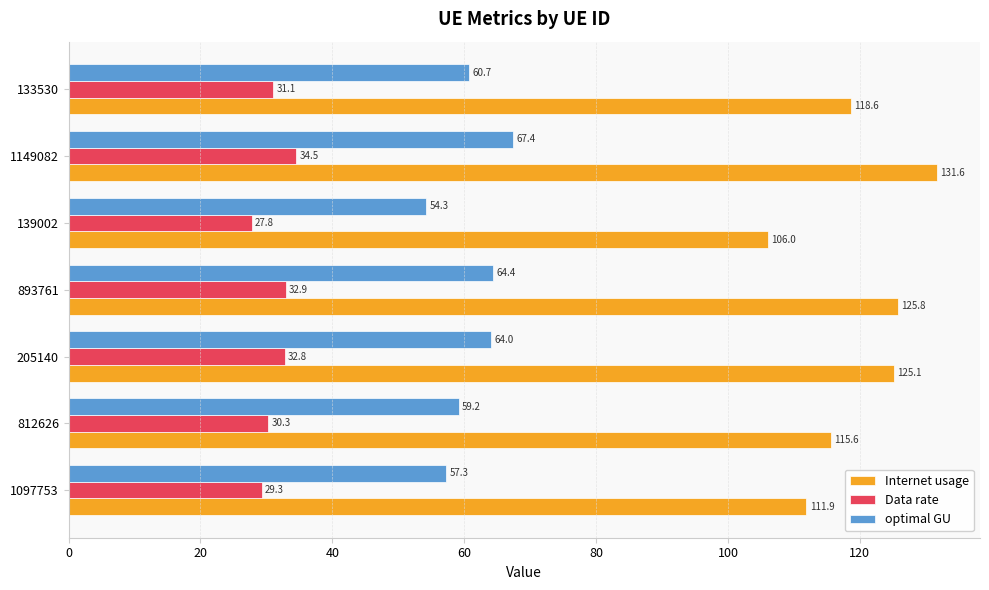

Which series has the largest total across all categories?

Internet usage